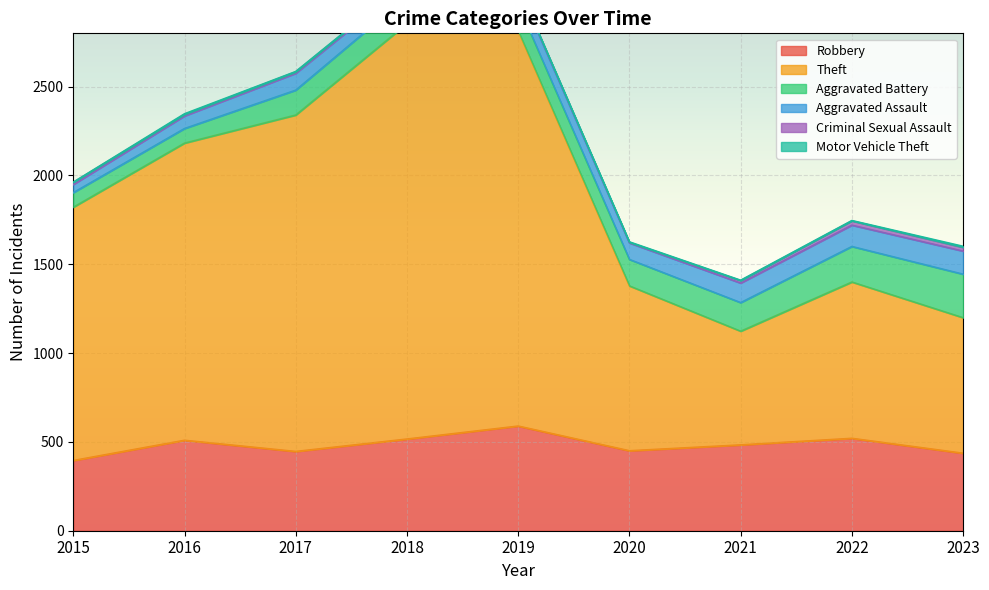

Where is the first local minimum for Aggravated Battery?

2019